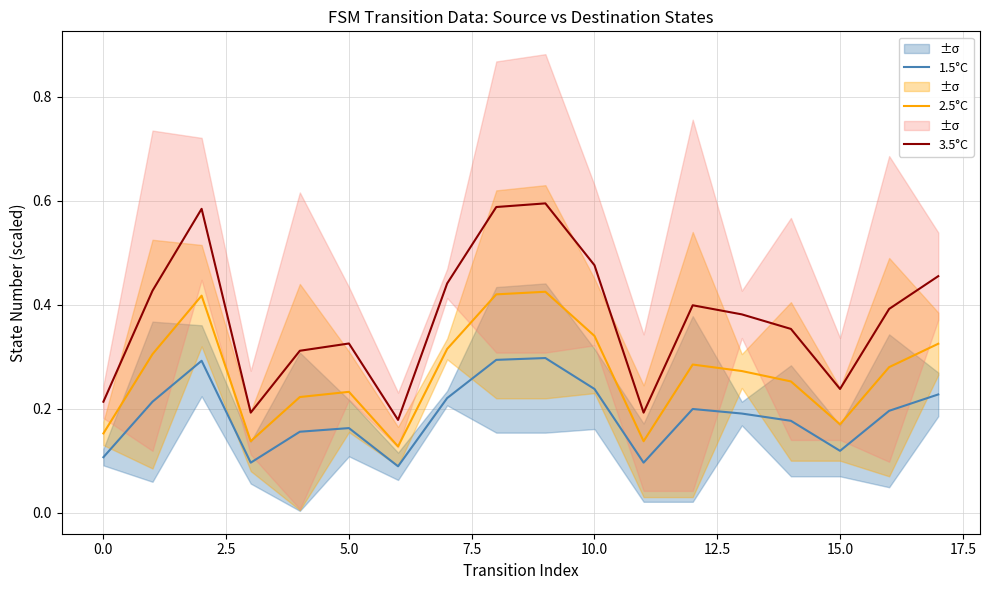

Which series has the widest spread of values?

3.5°C